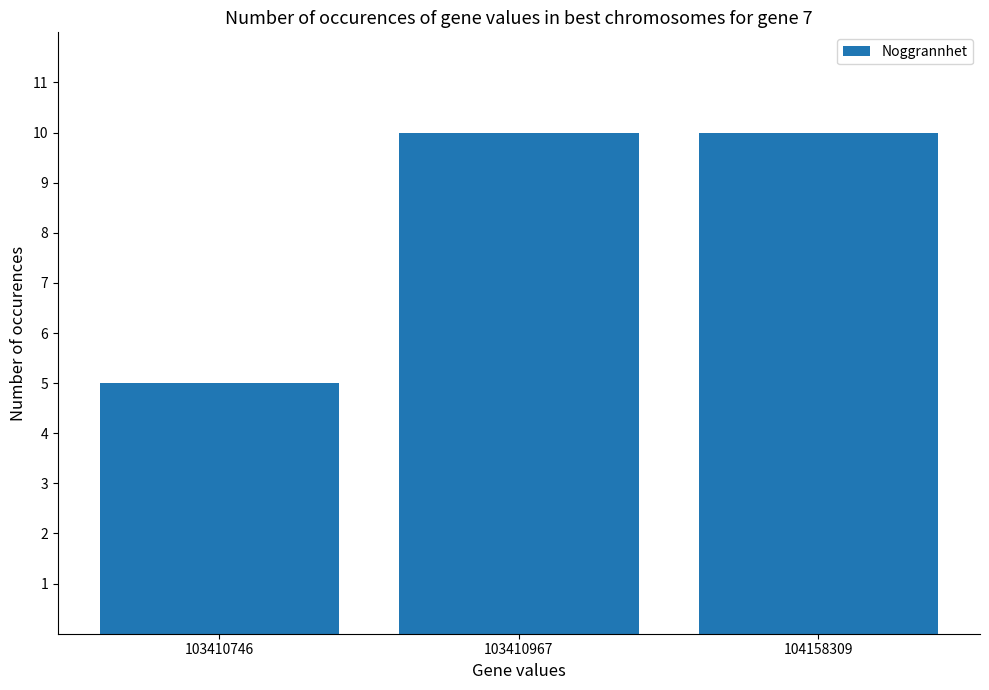

What is the smallest value displayed?

5